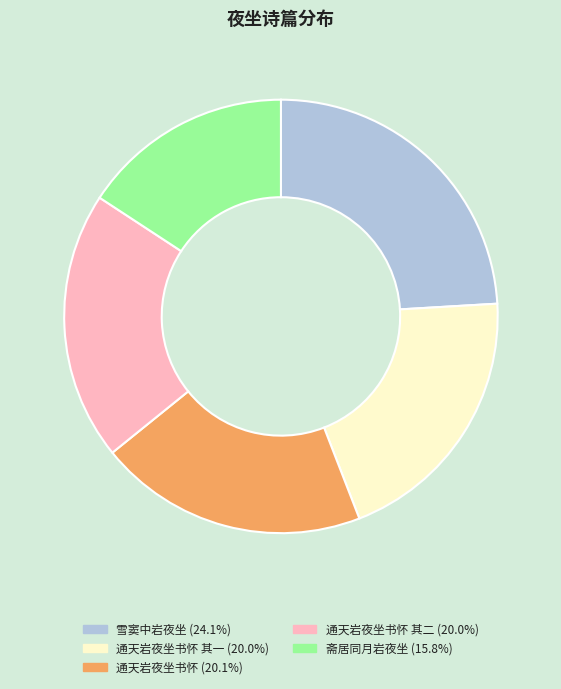

How many slices are in this pie chart?

5